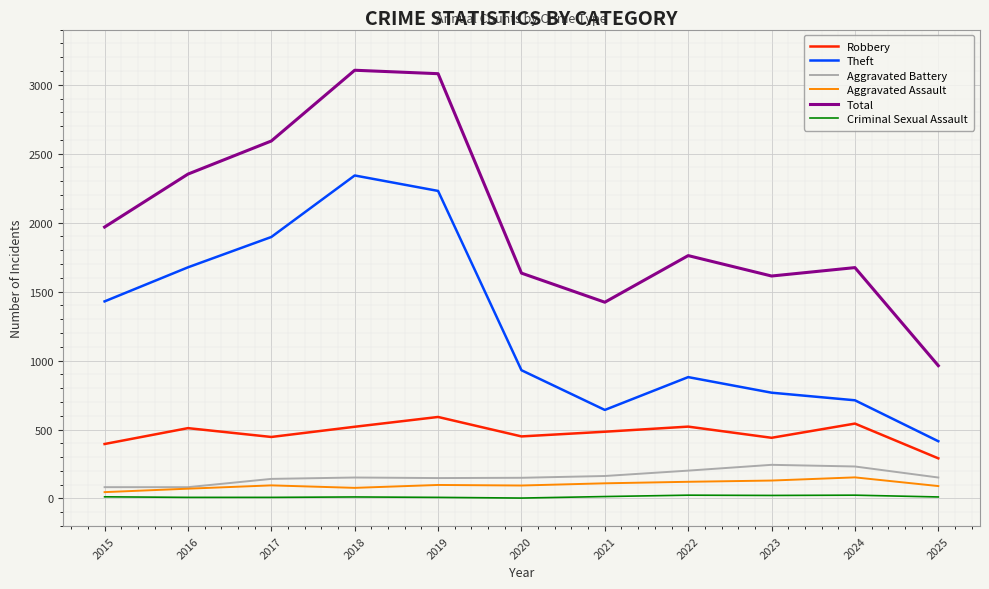

Which series has the largest total across all categories?

Total